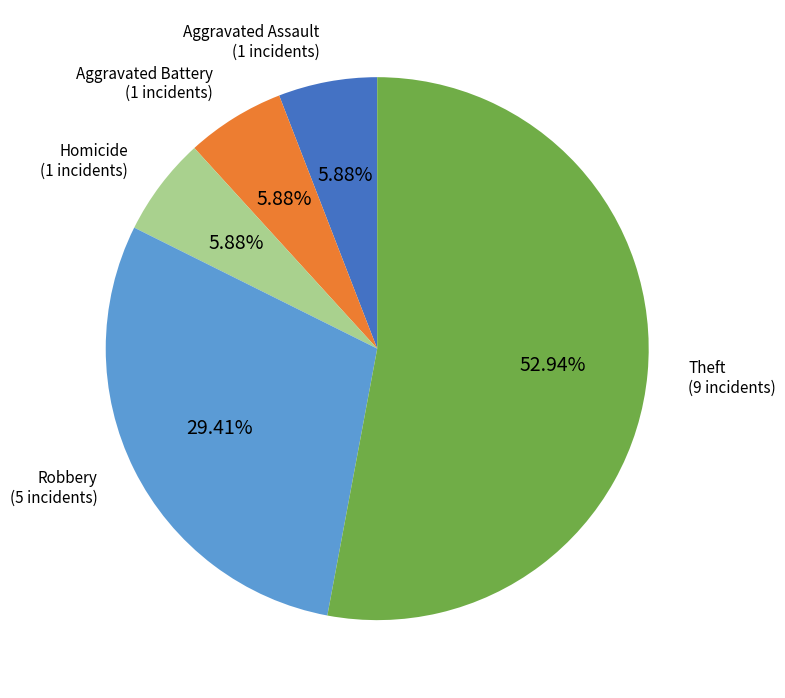

Is Theft the majority of the pie?

Yes